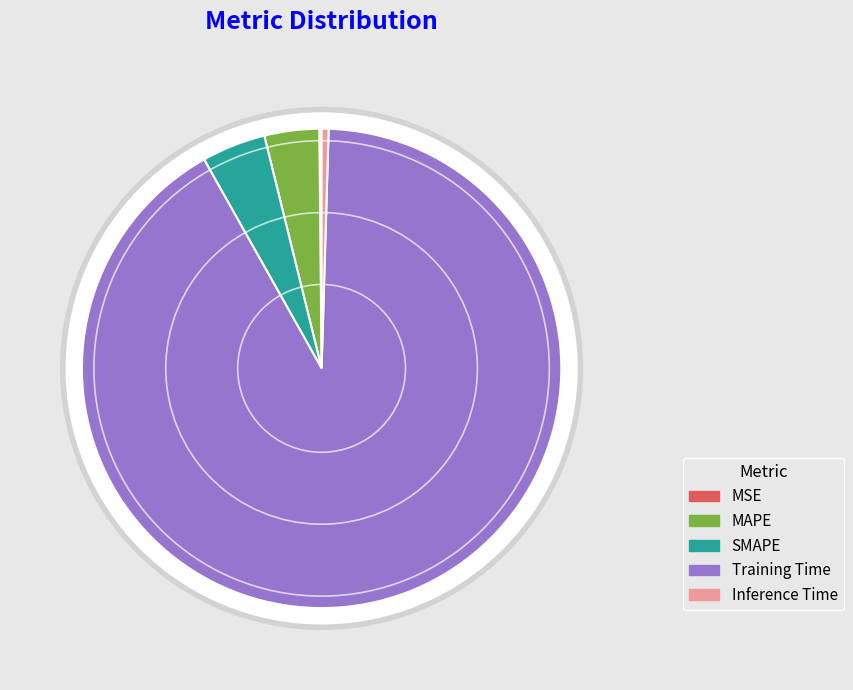

What is the majority slice?

Training Time